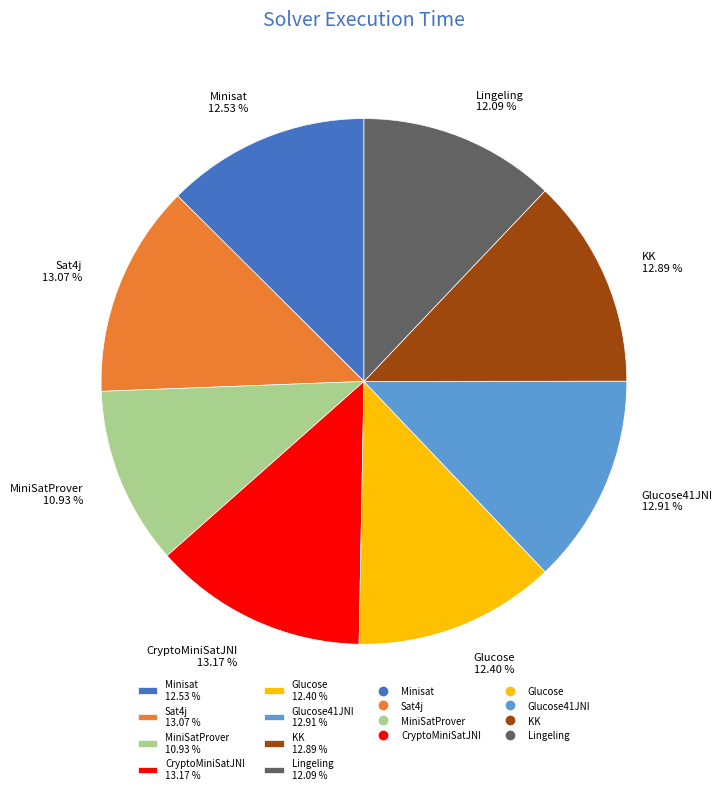

What is the smallest slice in the pie chart?

MiniSatProver 10.93 %